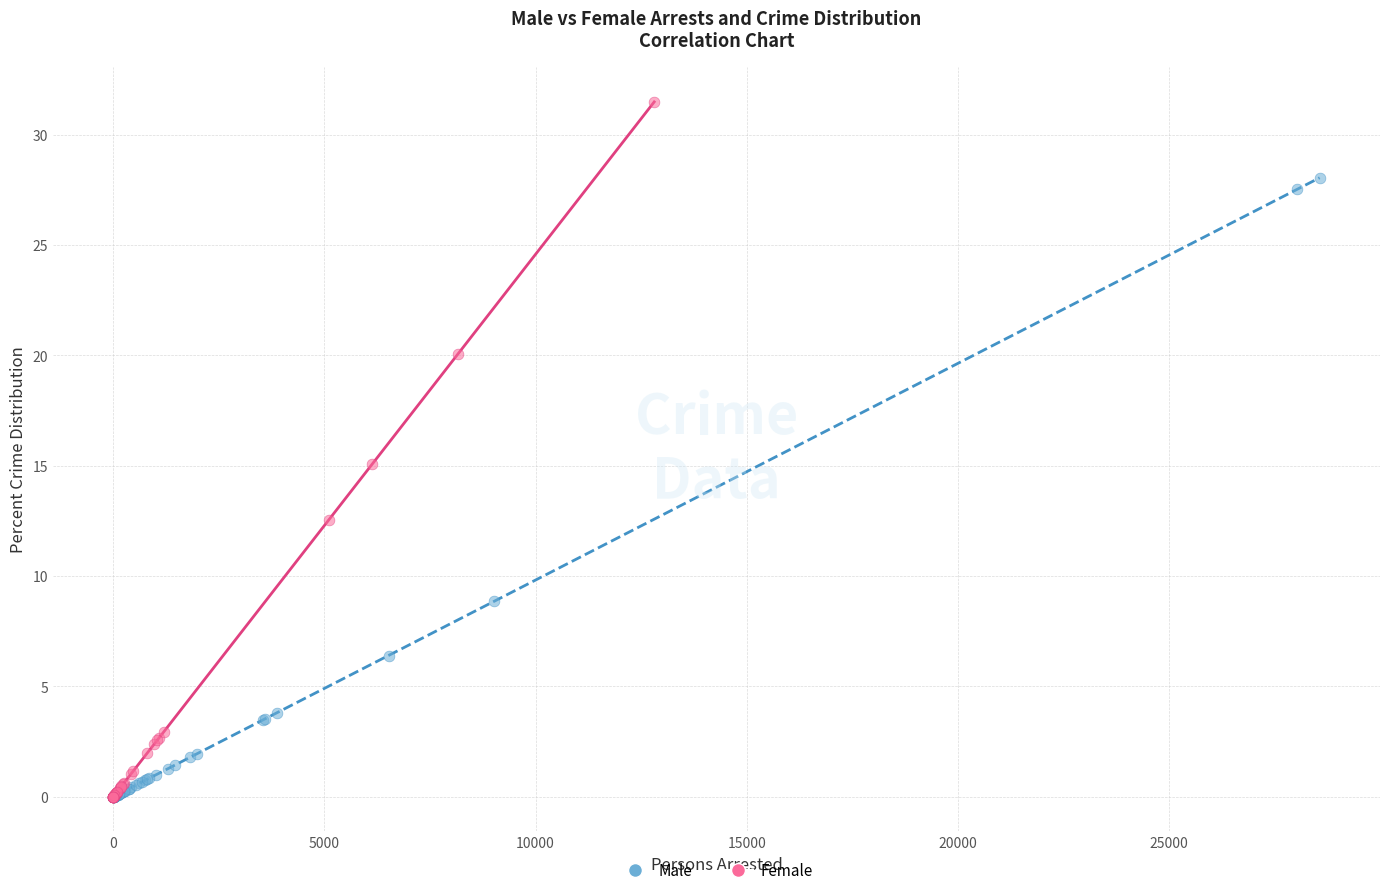

Which series has the largest Y range (max minus min)?

Female